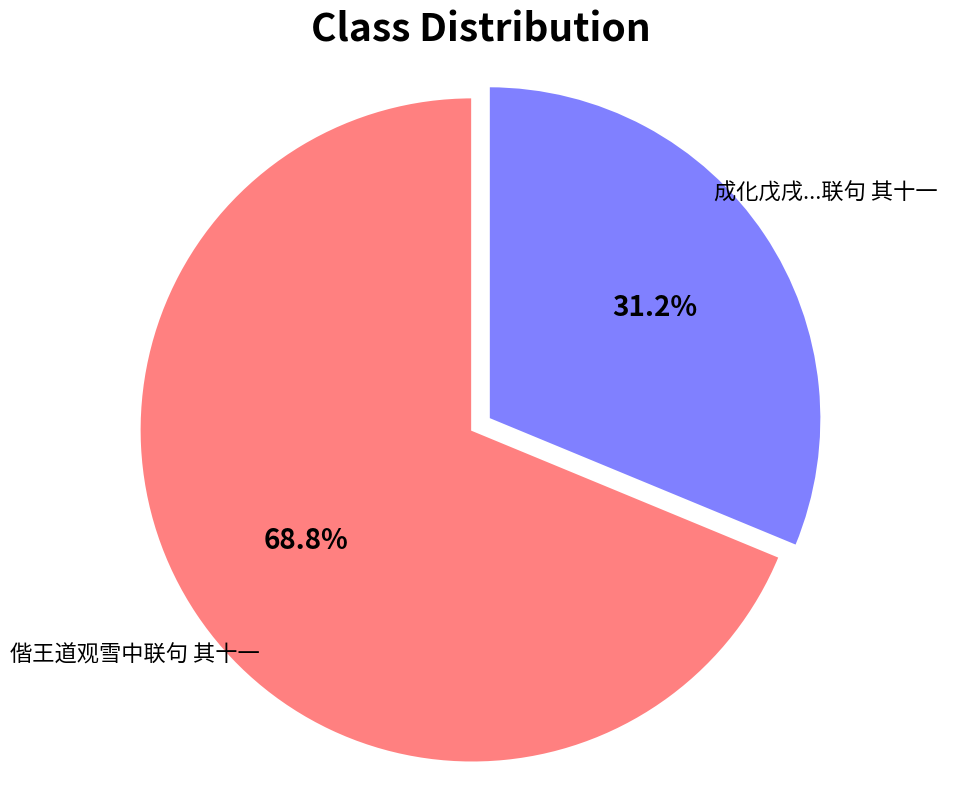

How many segments does this pie chart have?

2